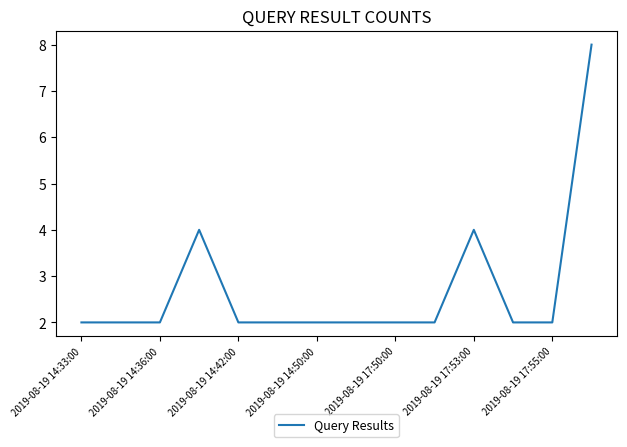

What is the difference between the second highest and second lowest values?

2